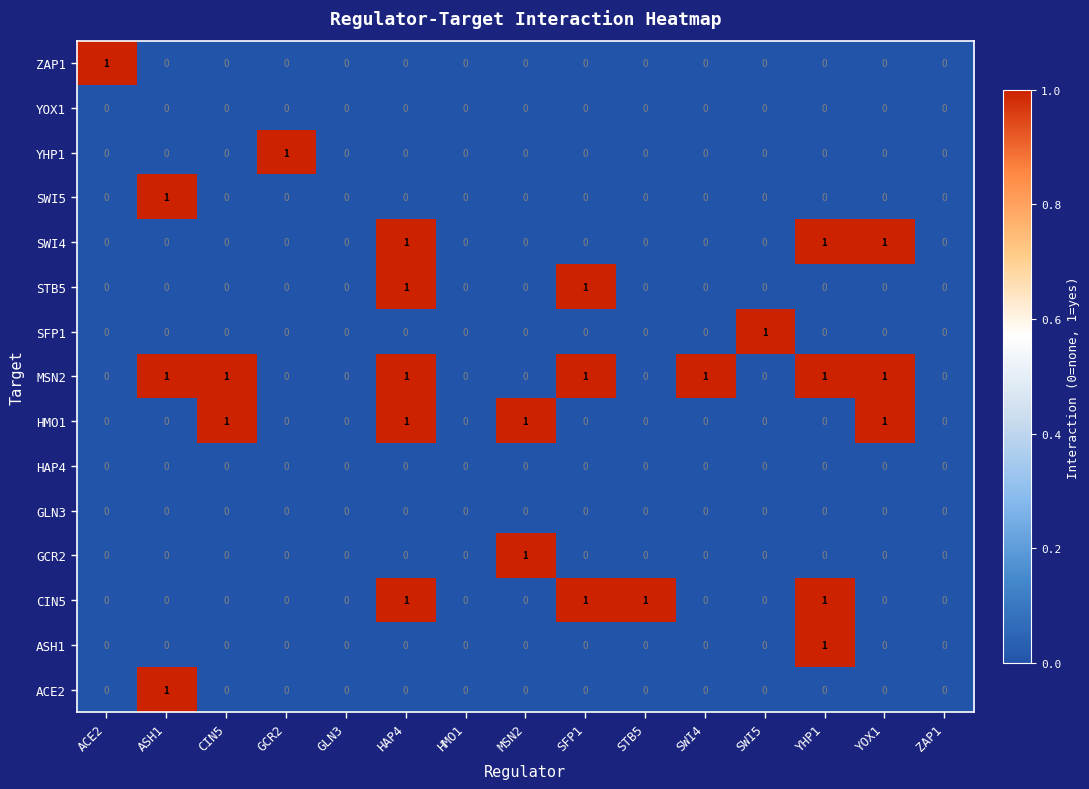

Which series has the largest total across all categories?

MSN2